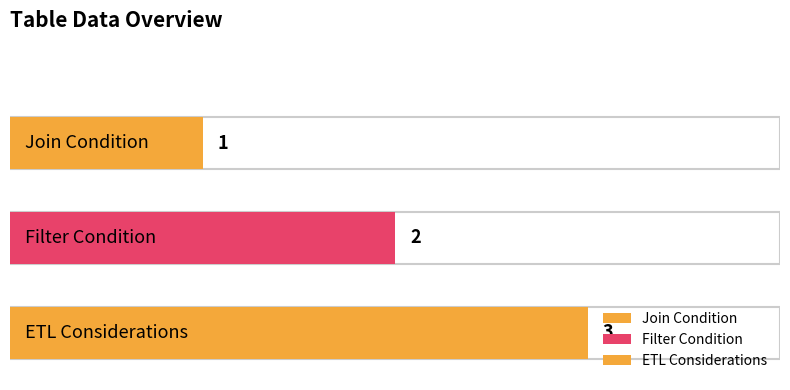

What is the sum of the values at ETL Considerations and Filter Condition?

5